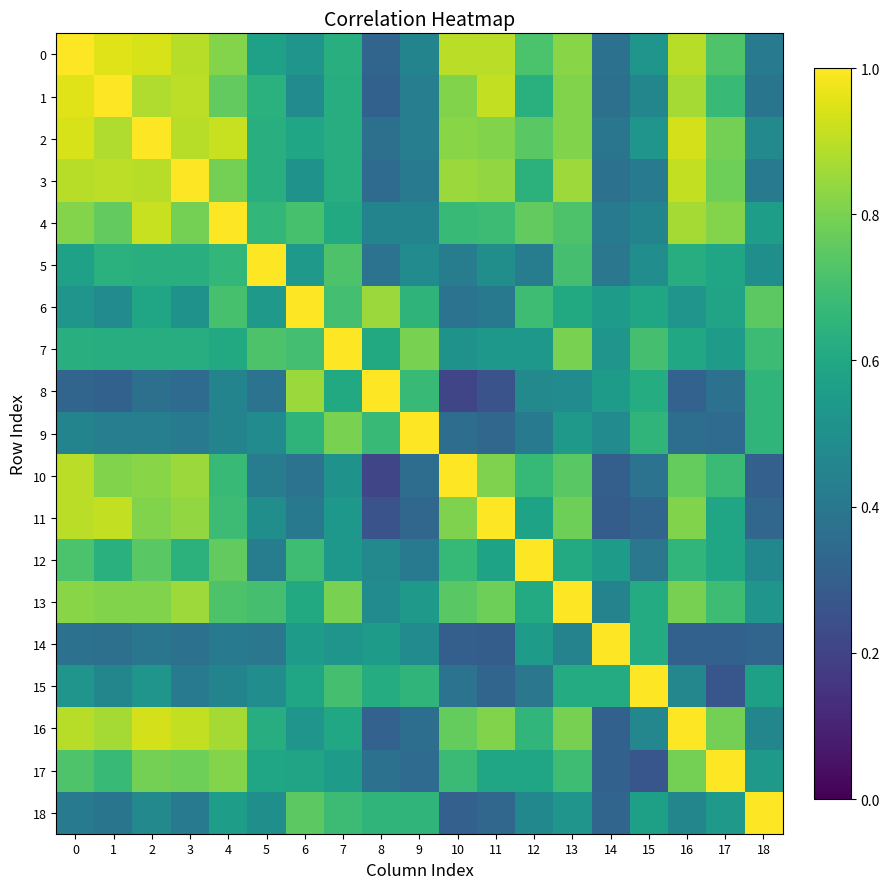

Which series has the largest total across all categories?

2